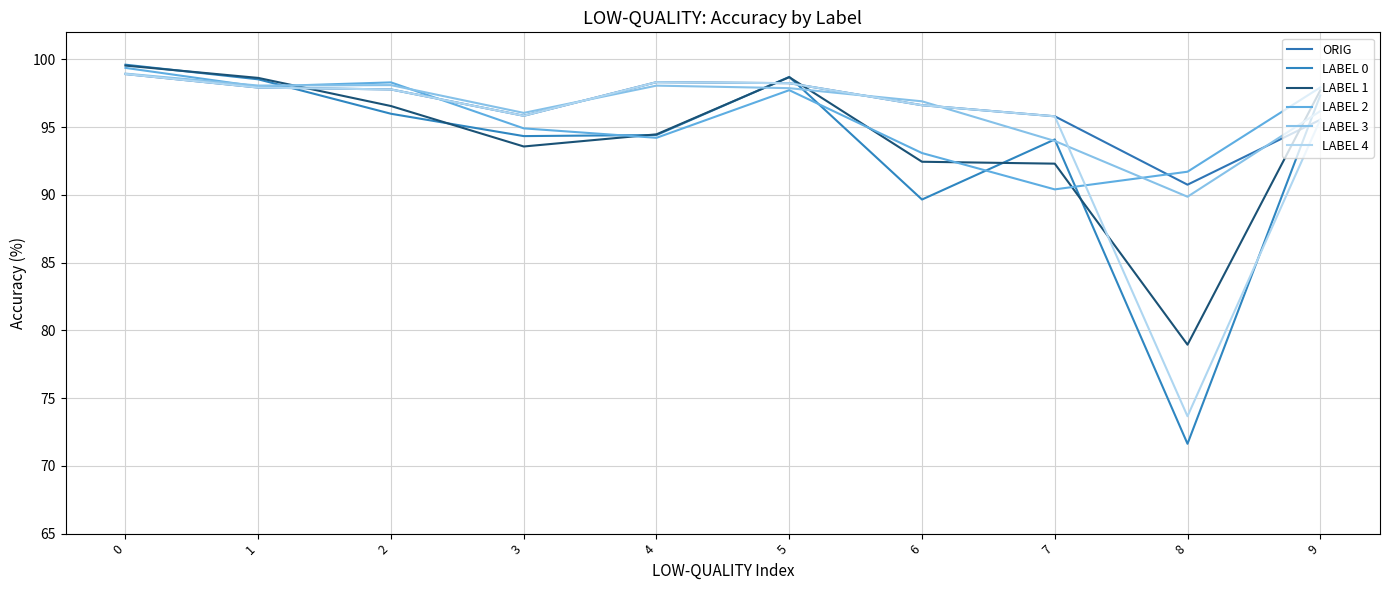

What is the value of the LABEL 0 point at the 5th from the left?

94.4